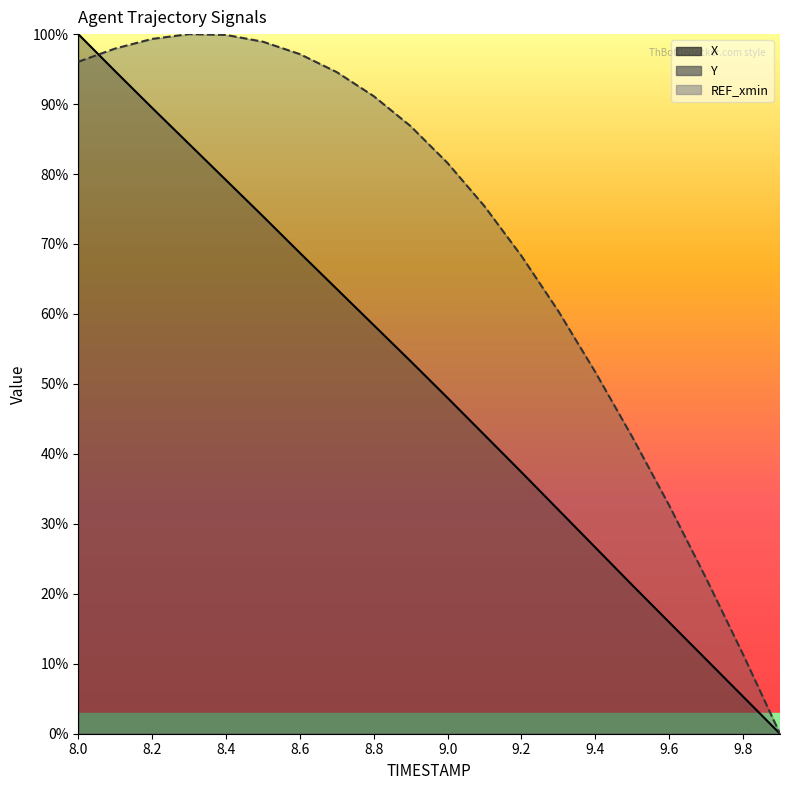

Which series has the largest total across all categories?

Y